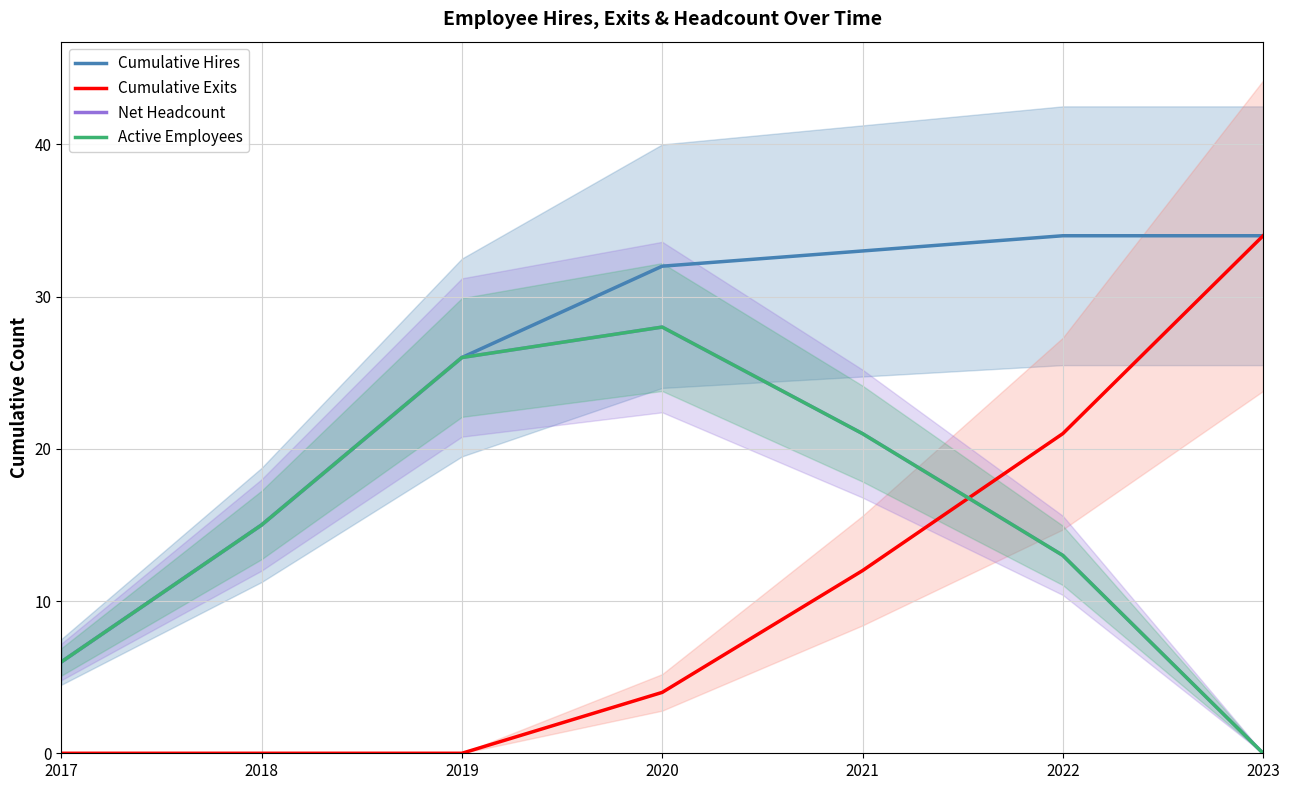

Reading right to left, list all the values displayed in this chart.

Cumulative Hires: 34	34	33	32	26	15	6
Cumulative Exits: 34	21	12	4	0	0	0
Net Headcount: 0	13	21	28	26	15	6
Active Employees: 0	13	21	28	26	15	6